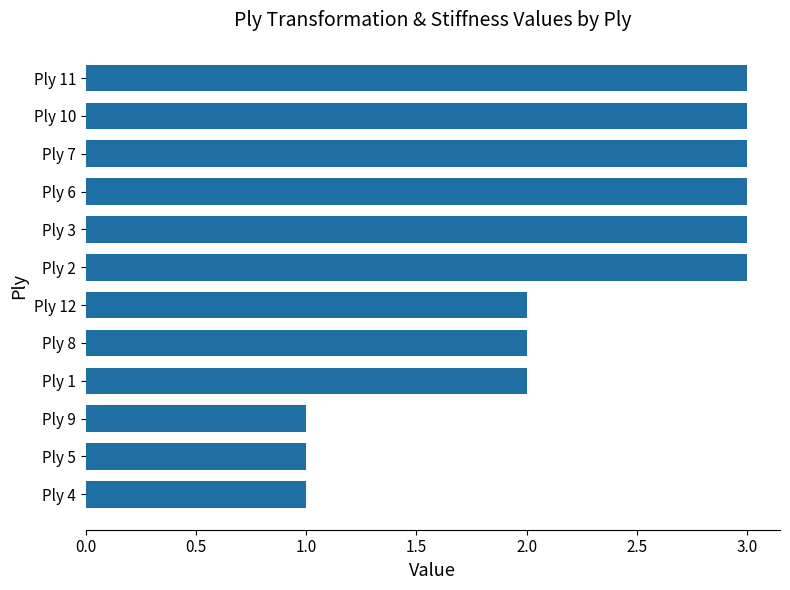

The chart shows a value of 0.5 at Ply 9. True or false?

False